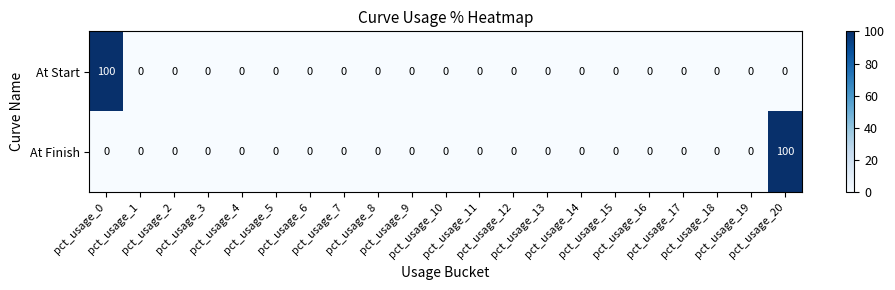

What is the maximum value for At Finish?

100